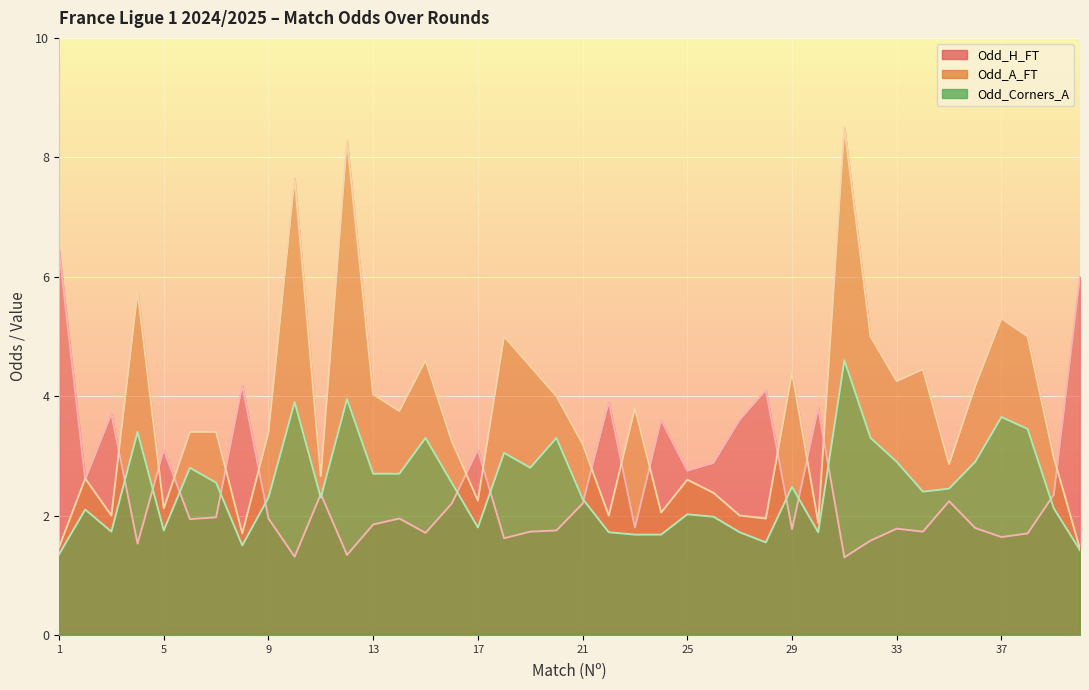

What is the total value across all series at 8?

7.4